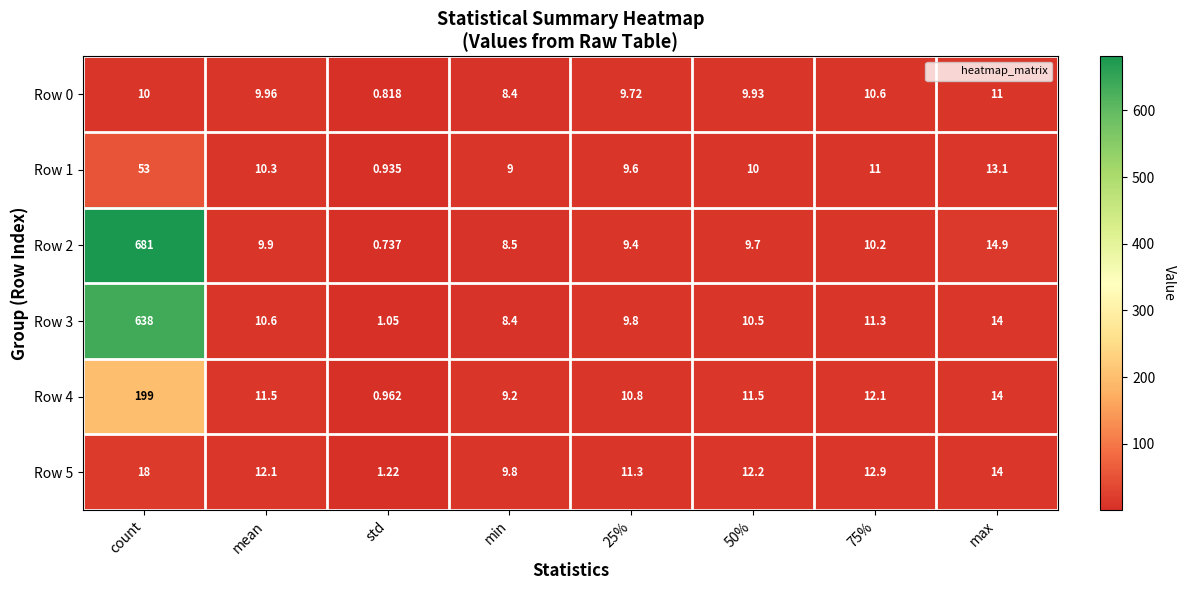

Where is Row 2 nearest to the value 340?

max